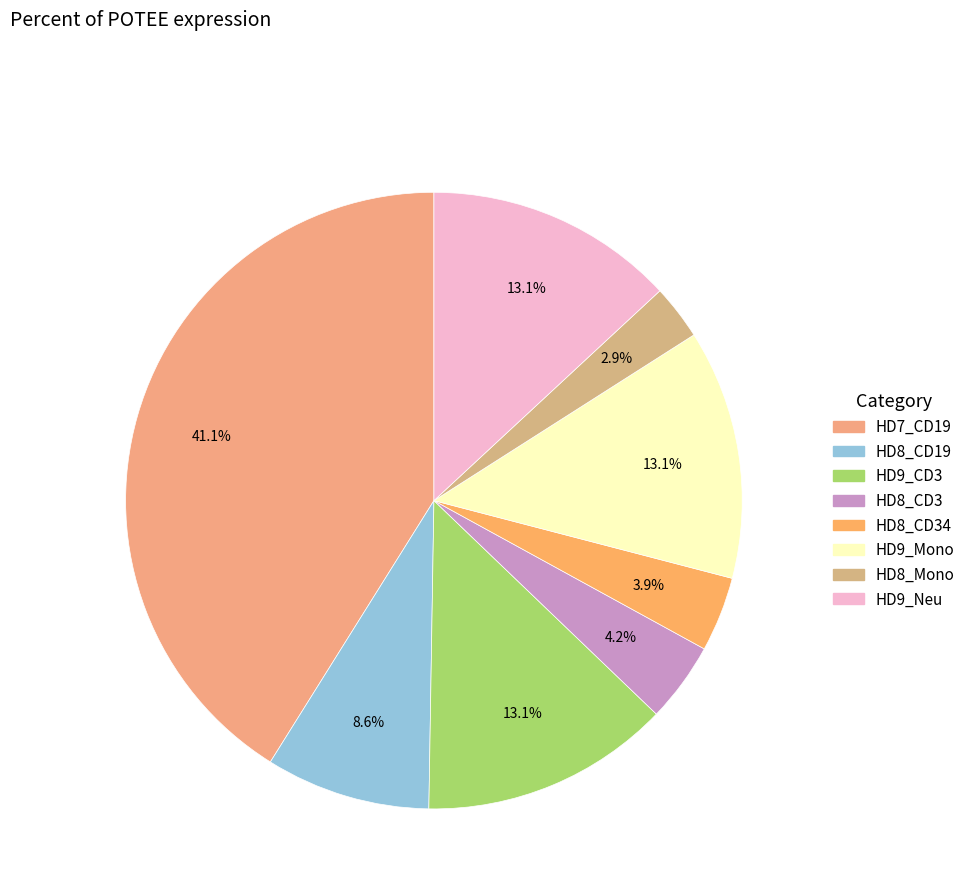

Which slice is the largest?

HD7_CD19